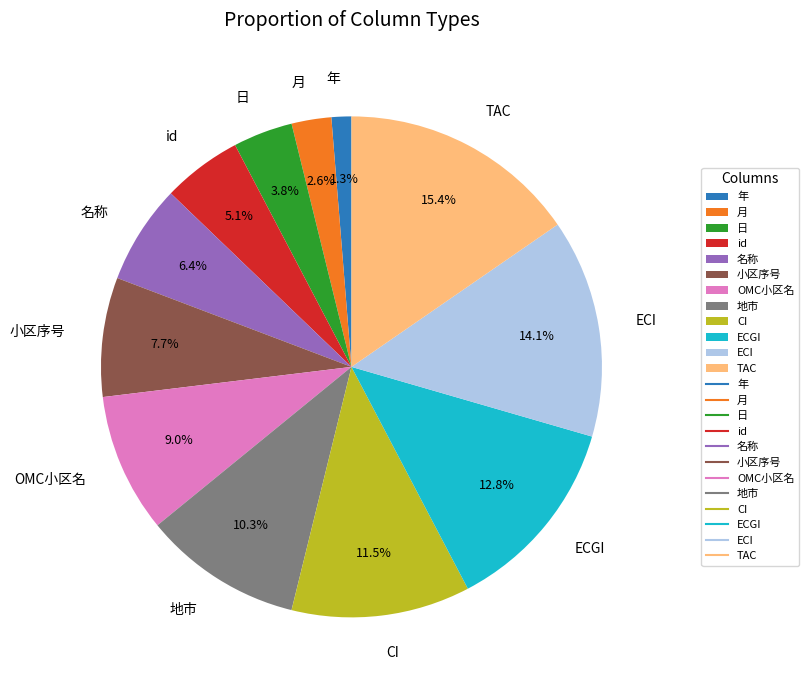

Do 日 and id together represent more than half of the pie?

No